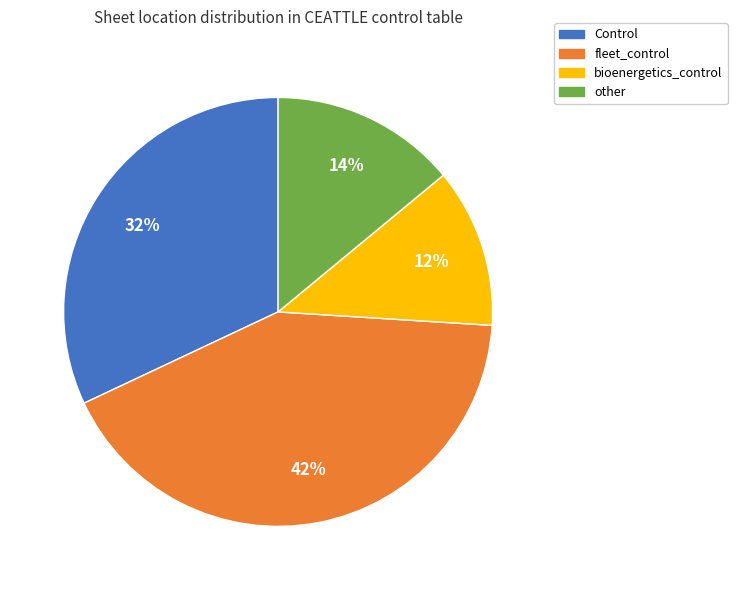

Combined, do other and fleet_control account for over 50%?

Yes